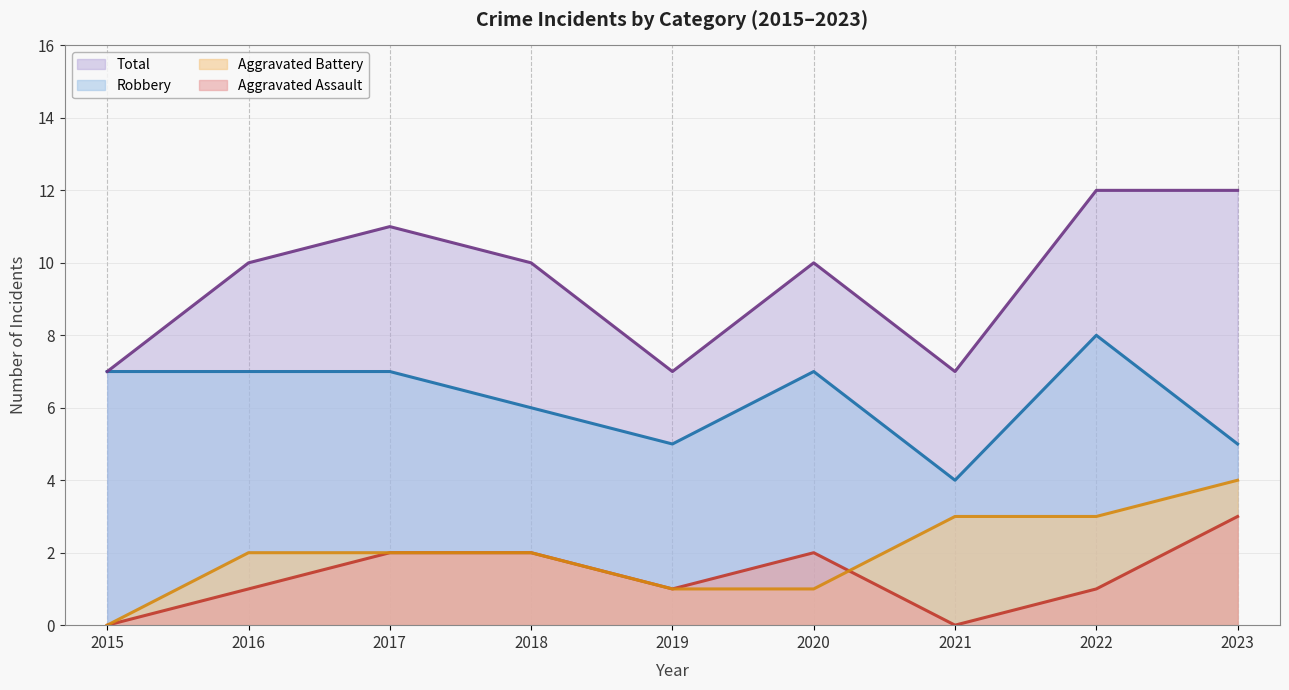

What is the greatest value displayed?

12